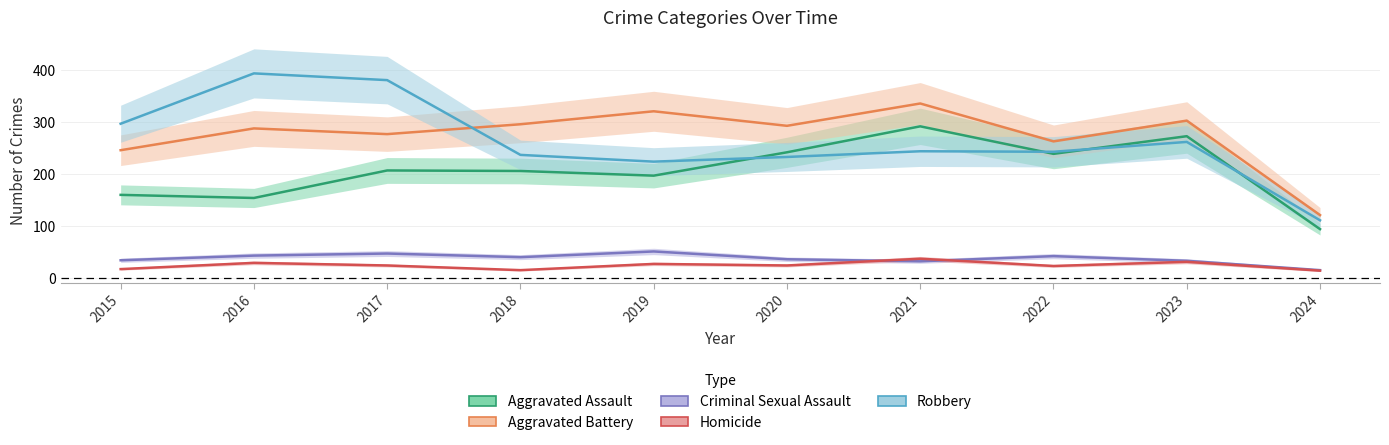

At which category is the sum across all series the highest?

2021